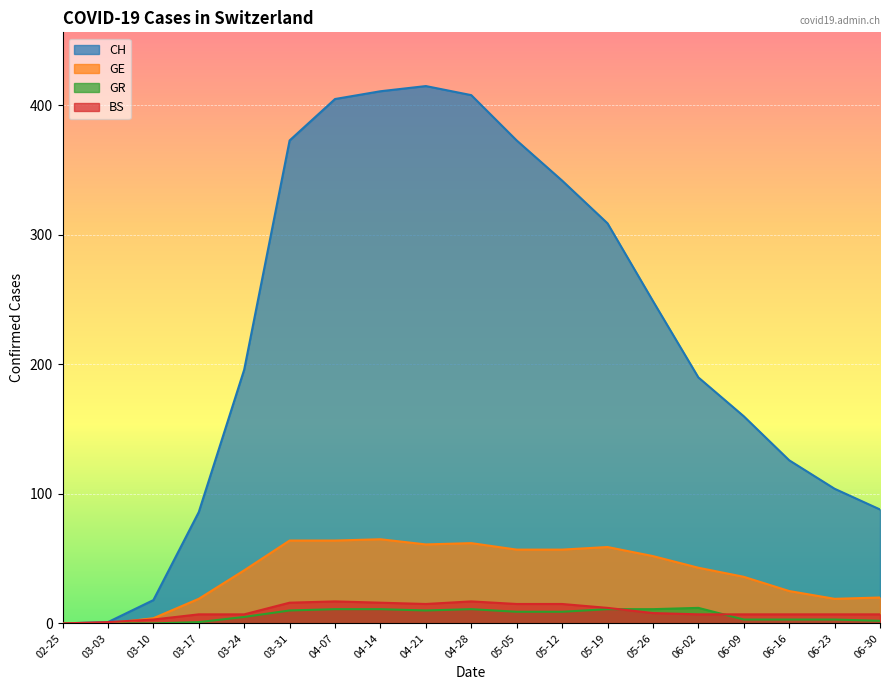

Which series has the largest range (max minus min)?

CH